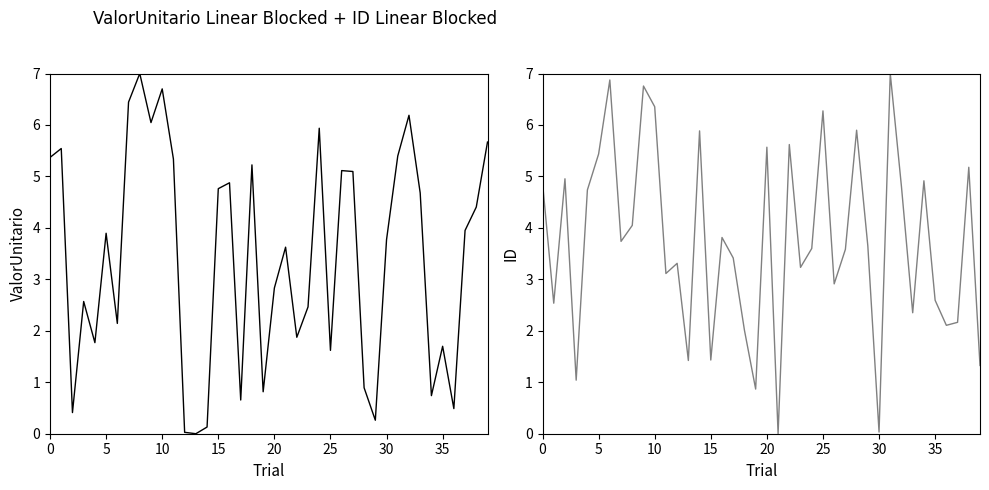

How many lines are shown in the chart?

2